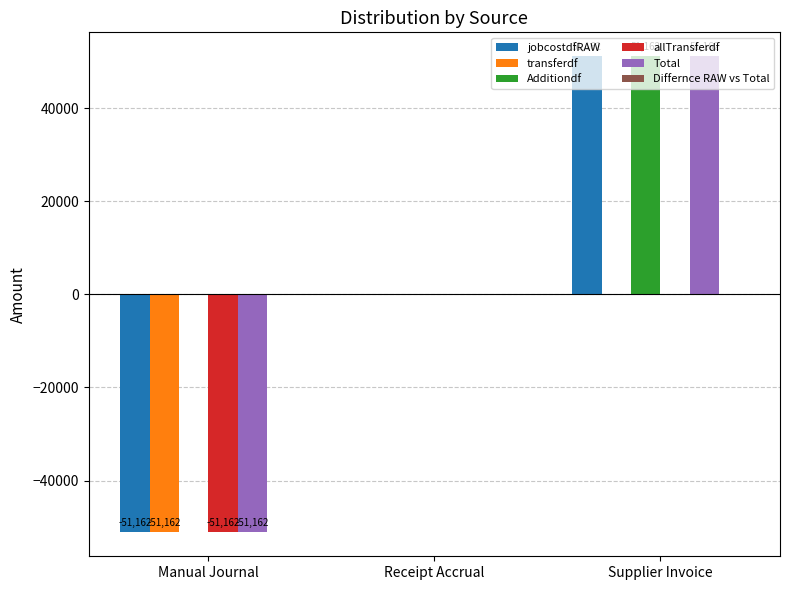

What is the spread (max minus min) of values at Manual Journal?

51161.7